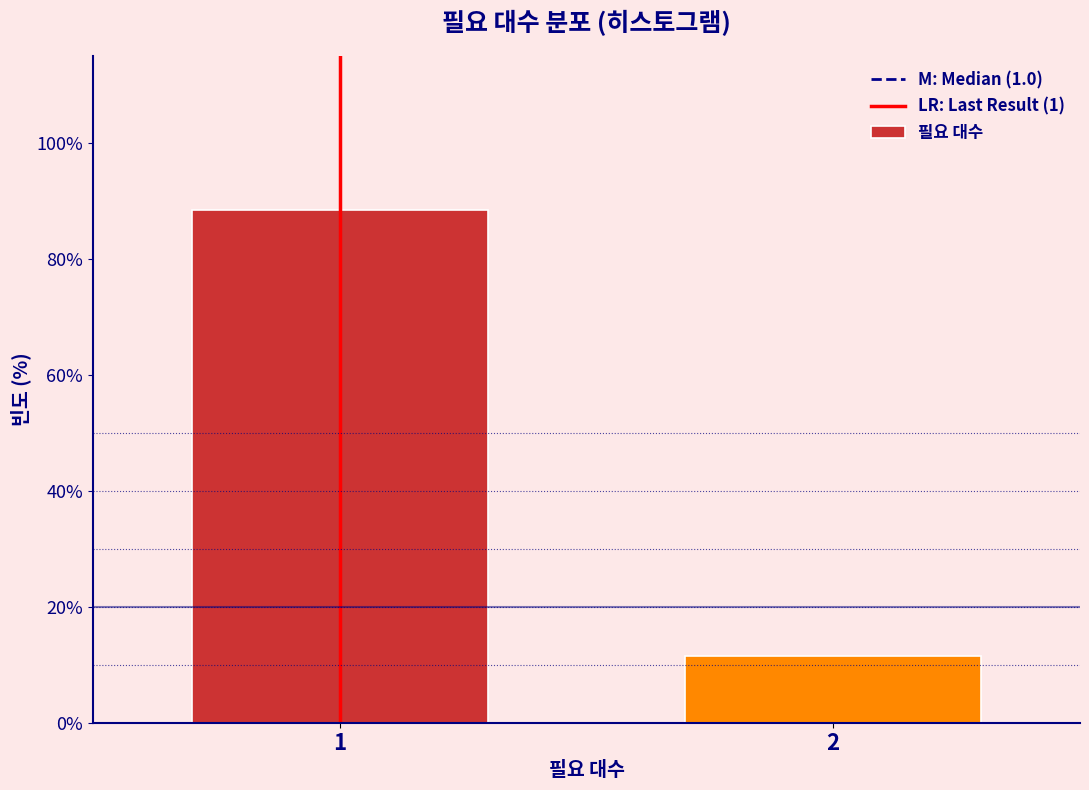

Reading left to right, extract all data points from this chart.

88.5	11.5